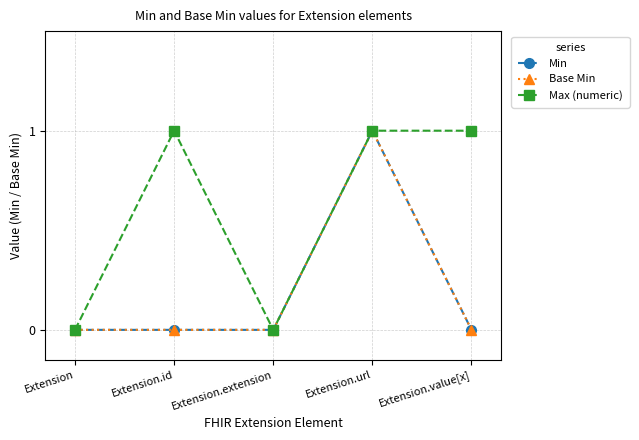

What is the maximum value shown in the chart?

1